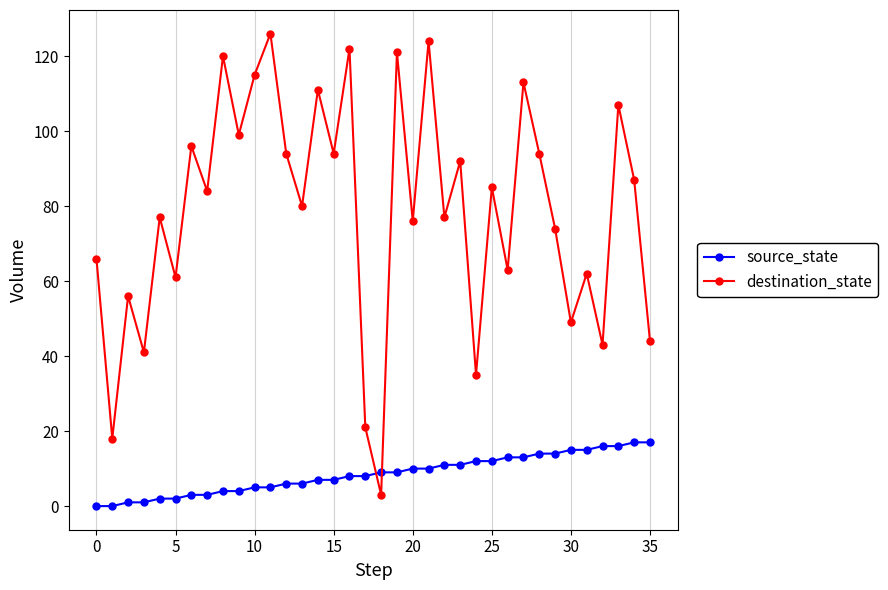

In destination_state, how many points are lower than both neighbors (excluding endpoints)?

14